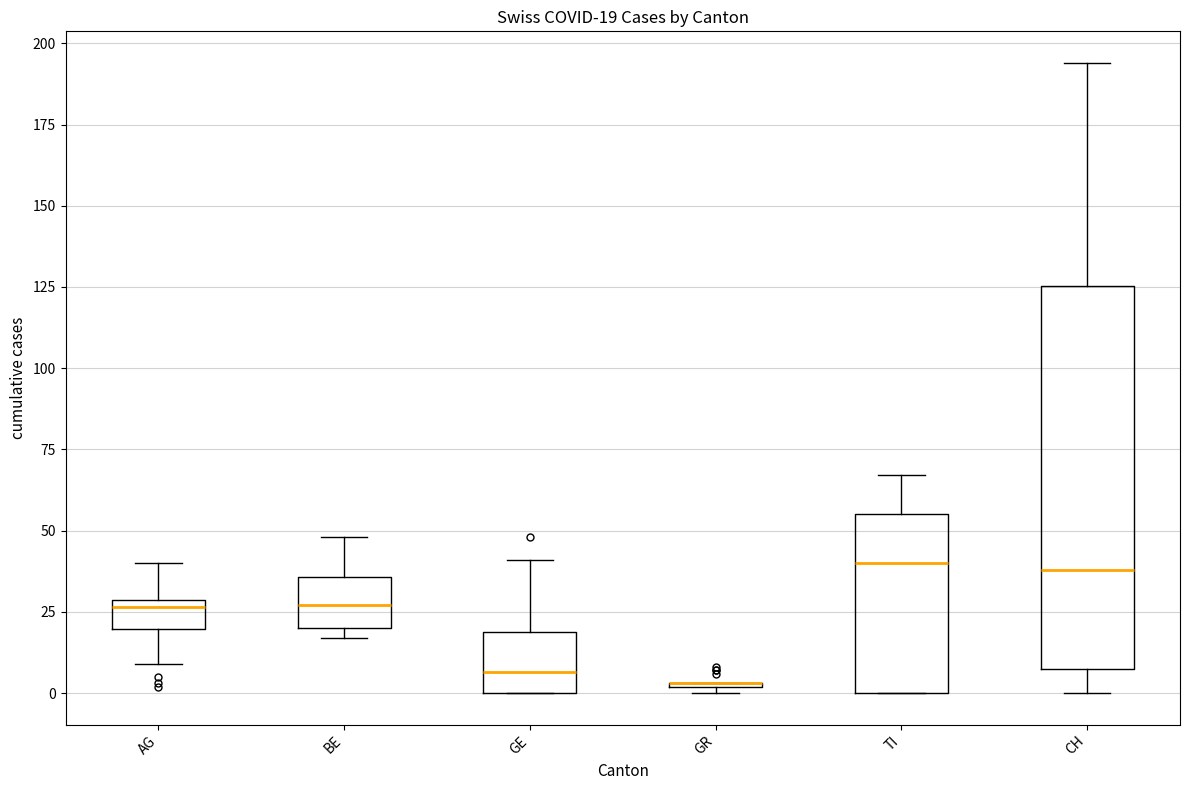

Comparing the boxes themselves (not the whiskers), which one is the tallest?

CH